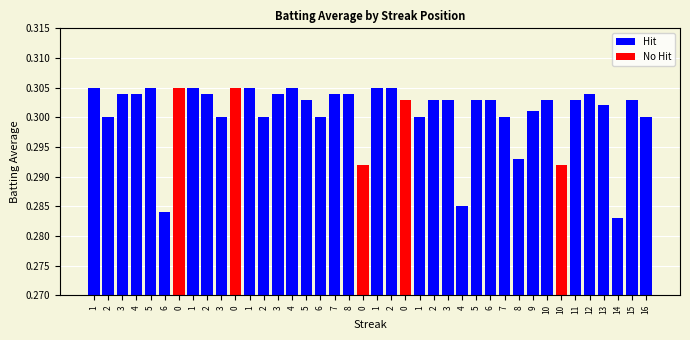

Reading left to right, transcribe all the data shown in this chart.

1=0.3	2=0.3	3=0.3	4=0.3	5=0.3	6=0.3	0=0.3	1=0.3	2=0.3	3=0.3	0=0.3	1=0.3	2=0.3	3=0.3	4=0.3	5=0.3	6=0.3	7=0.3	8=0.3	0=0.3	1=0.3	2=0.3	0=0.3	1=0.3	2=0.3	3=0.3	4=0.3	5=0.3	6=0.3	7=0.3	8=0.3	9=0.3	10=0.3	10=0.3	11=0.3	12=0.3	13=0.3	14=0.3	15=0.3	16=0.3